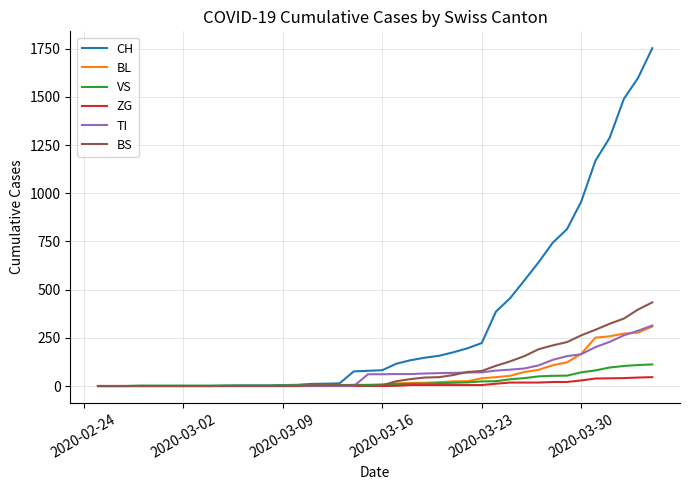

What are all the series names shown in the legend?

CH, BL, VS, ZG, TI, BS